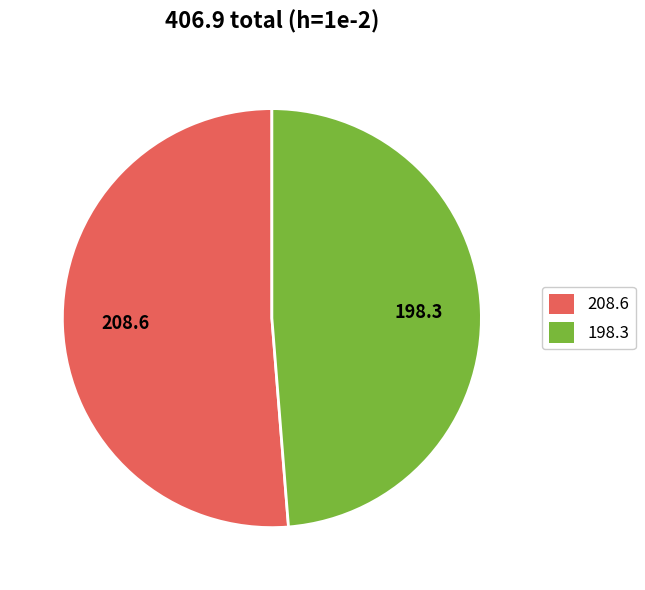

What is the ratio of the value at 208.6 to the value at 198.3?

1.1